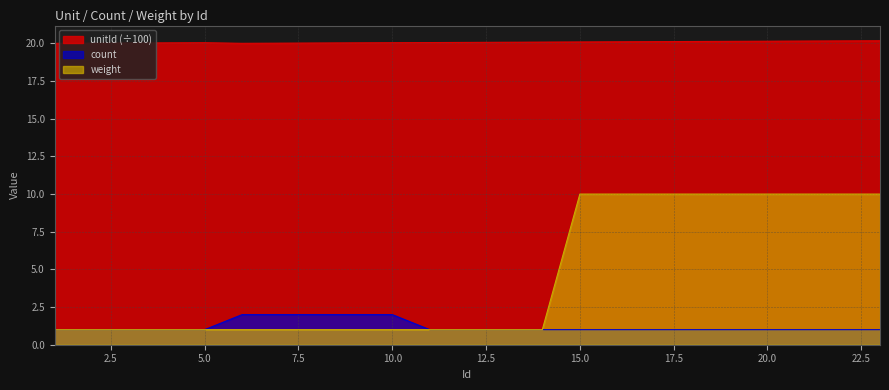

The value of unitId at 5 is 28.5. True or false?

False